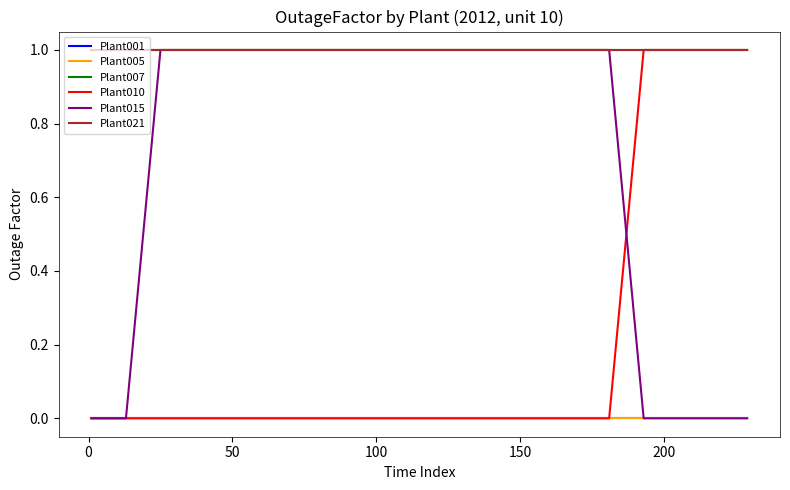

True or false: Plant007 and Plant015 cross at least once.

False